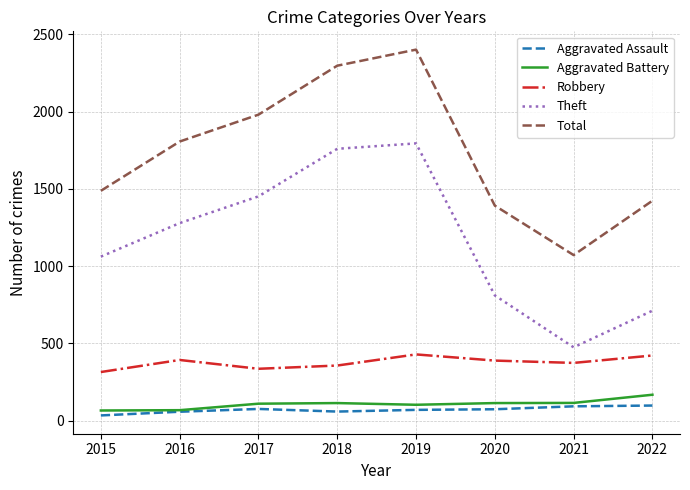

What is the spread (max minus min) of values at 2016?

1749